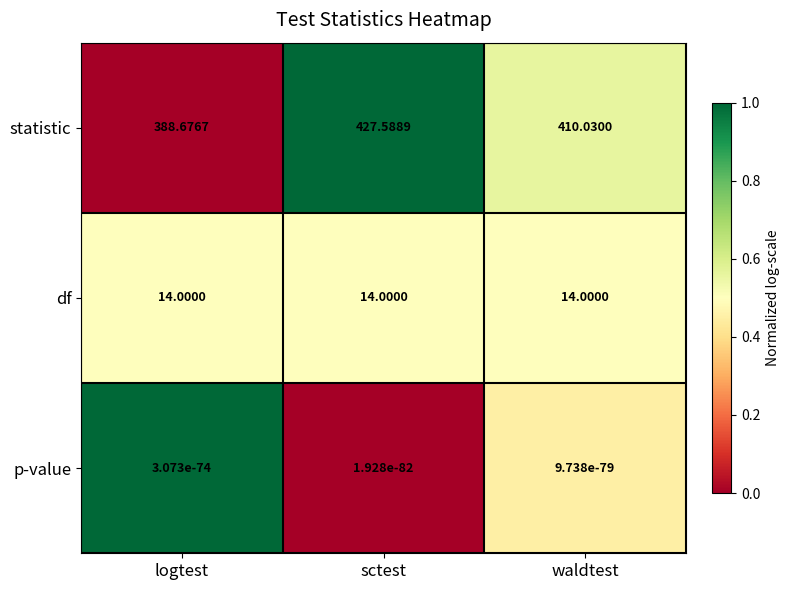

At which category is the sum across all series the highest?

sctest